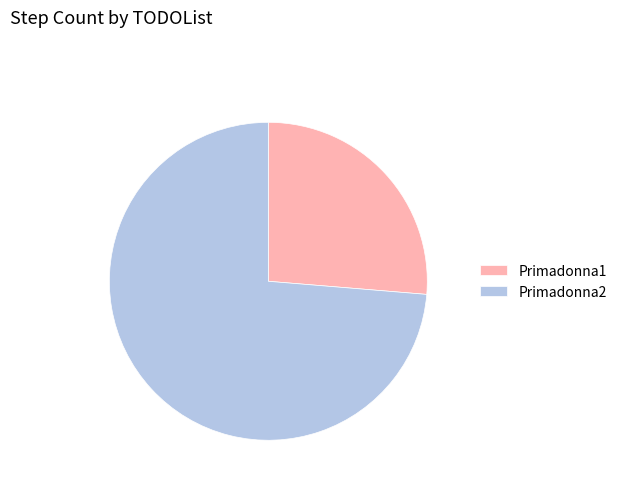

Combined, do Primadonna1 and Primadonna2 account for over 50%?

Yes